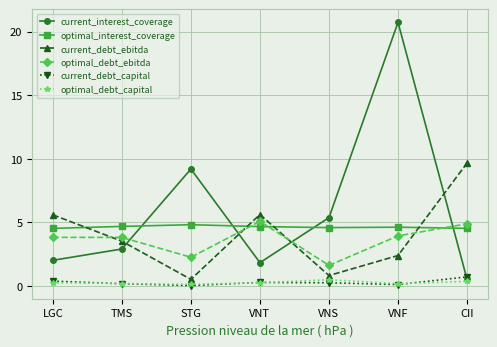

How many data points does each series have?

7